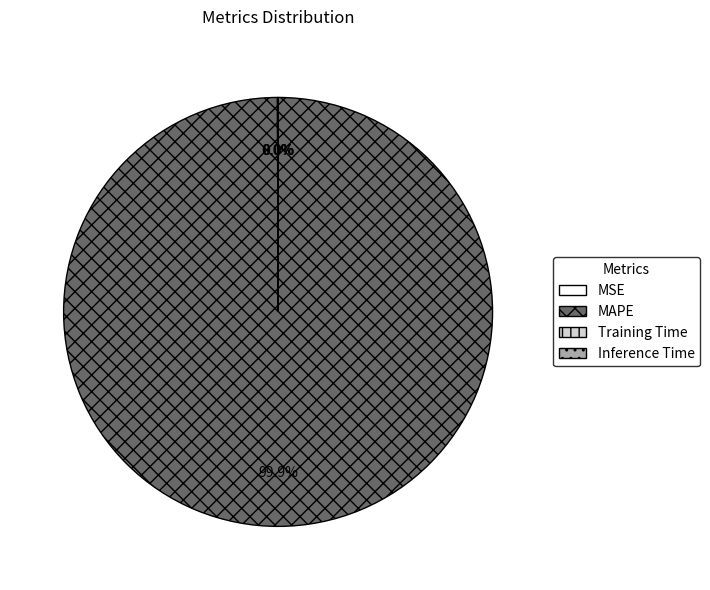

To the nearest percent, what is the difference between the largest and smallest slice percentages?

100%